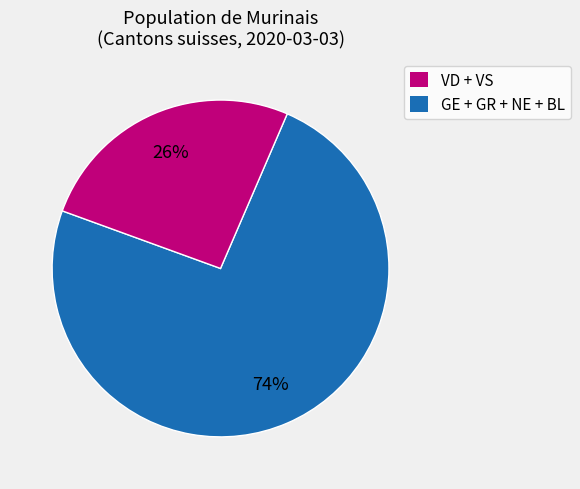

How many segments does this pie chart have?

2